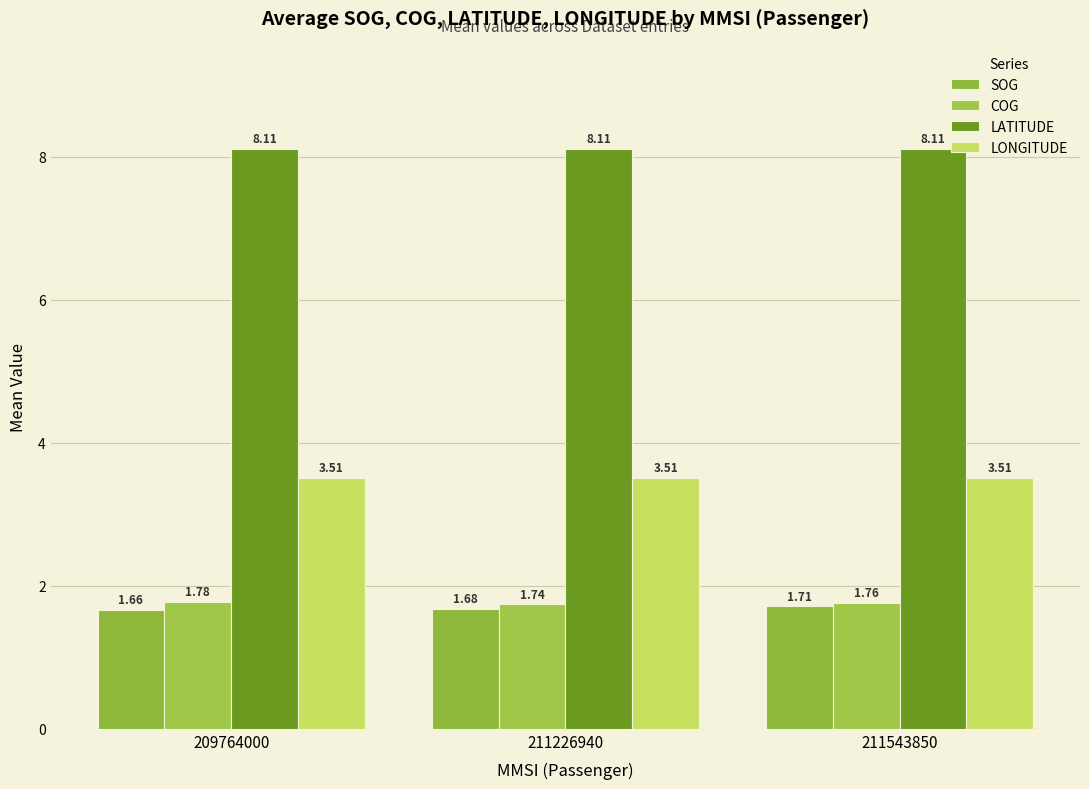

True or false: LATITUDE has a value of 8.1 at 211226940.

True